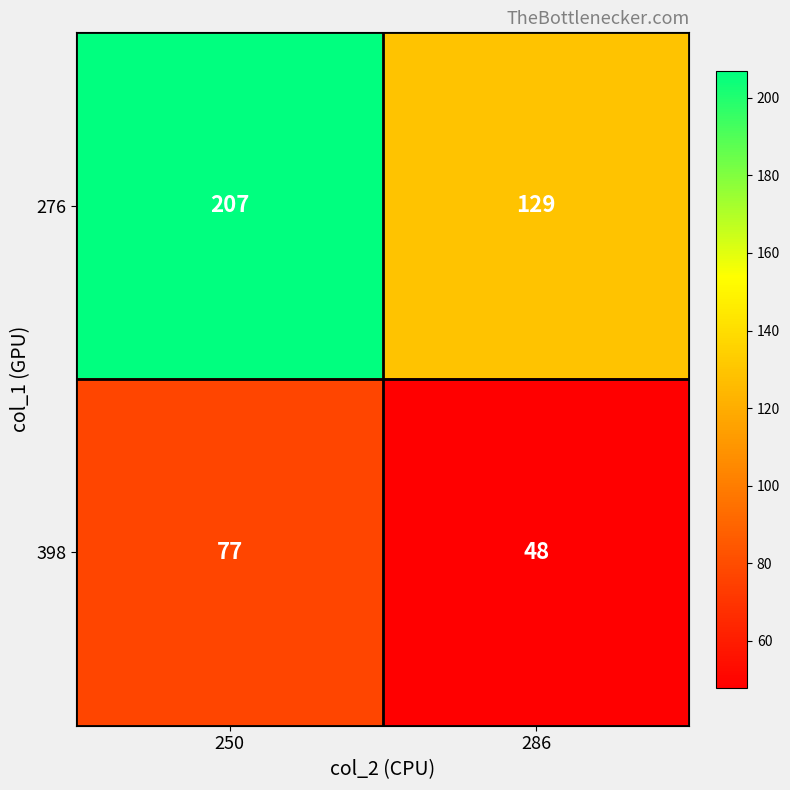

What is the difference between the highest and lowest values at 286?

81